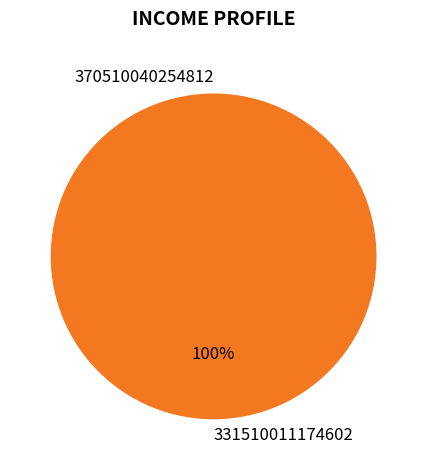

Combined, what portion of the pie is 370510040254812 and 331510011174602?

100.0%